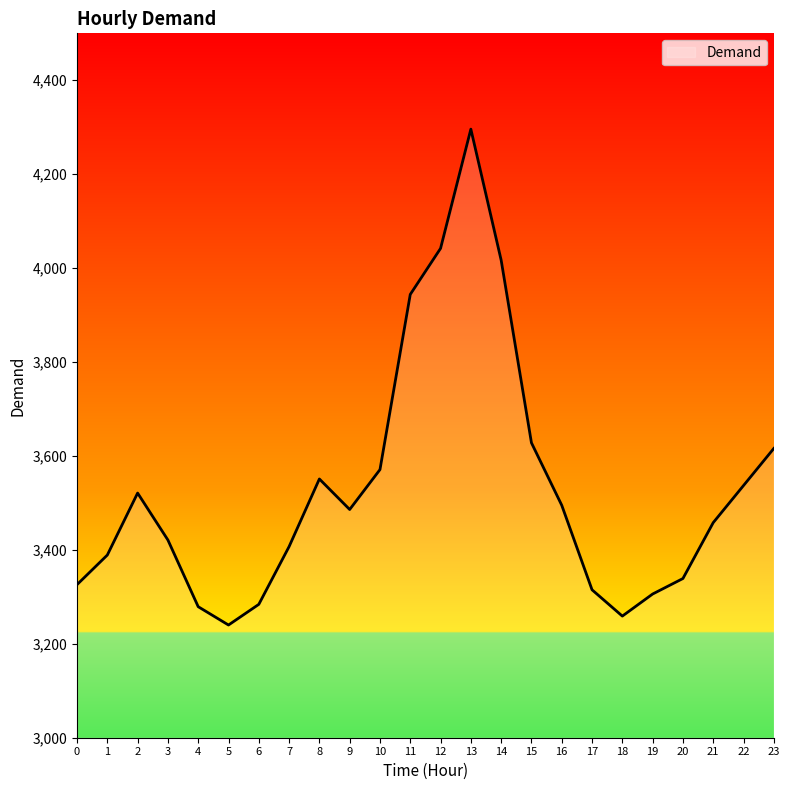

What is the minimum value shown in the chart?

3240